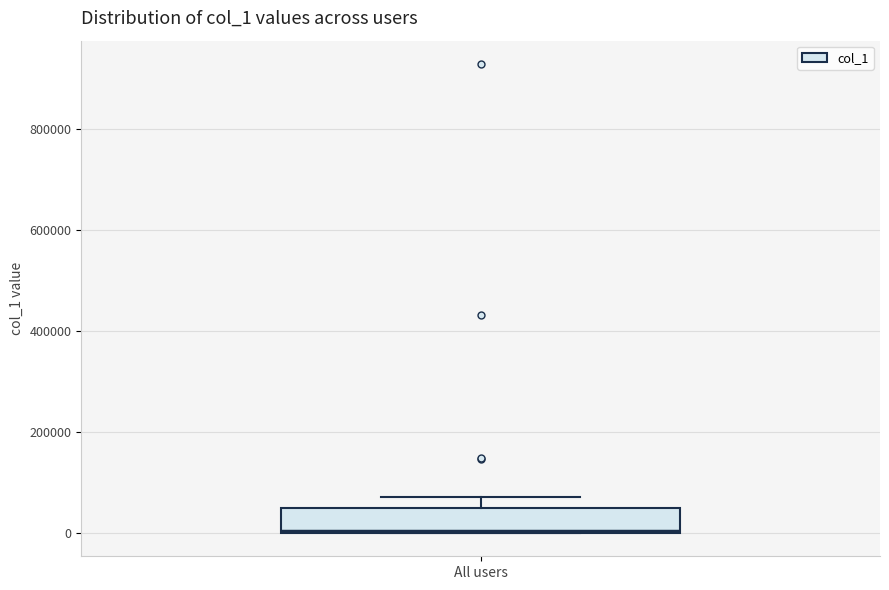

Where does the upper whisker of the box for All users end on the y-axis? The values are not printed on the chart, so give them approximately, as read against the axis.

80000